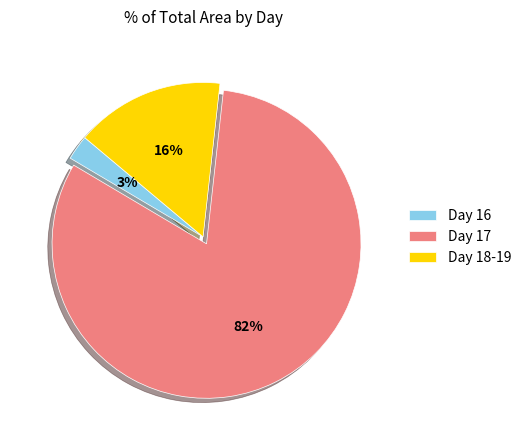

Is it true that Day 16 is 3% of the pie?

True